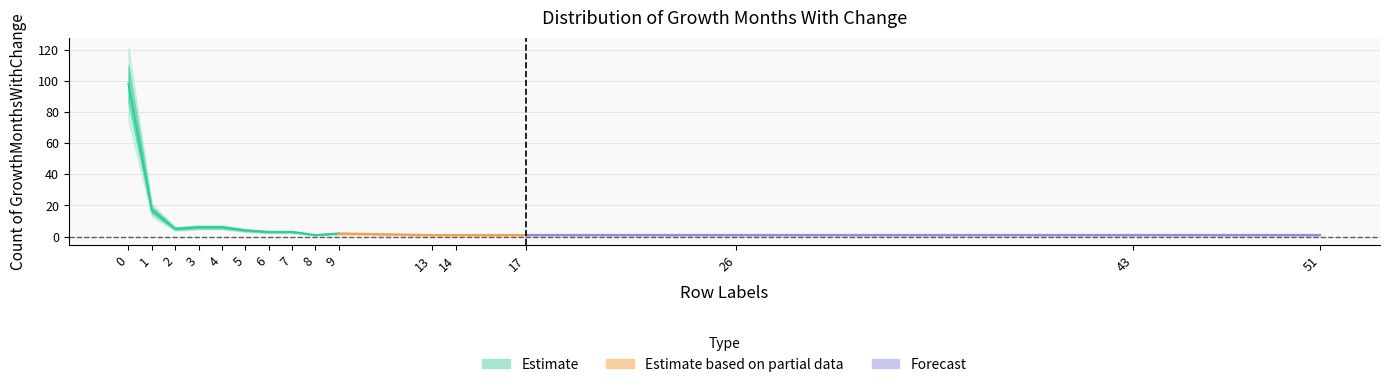

What is the approximate value at 13?

1